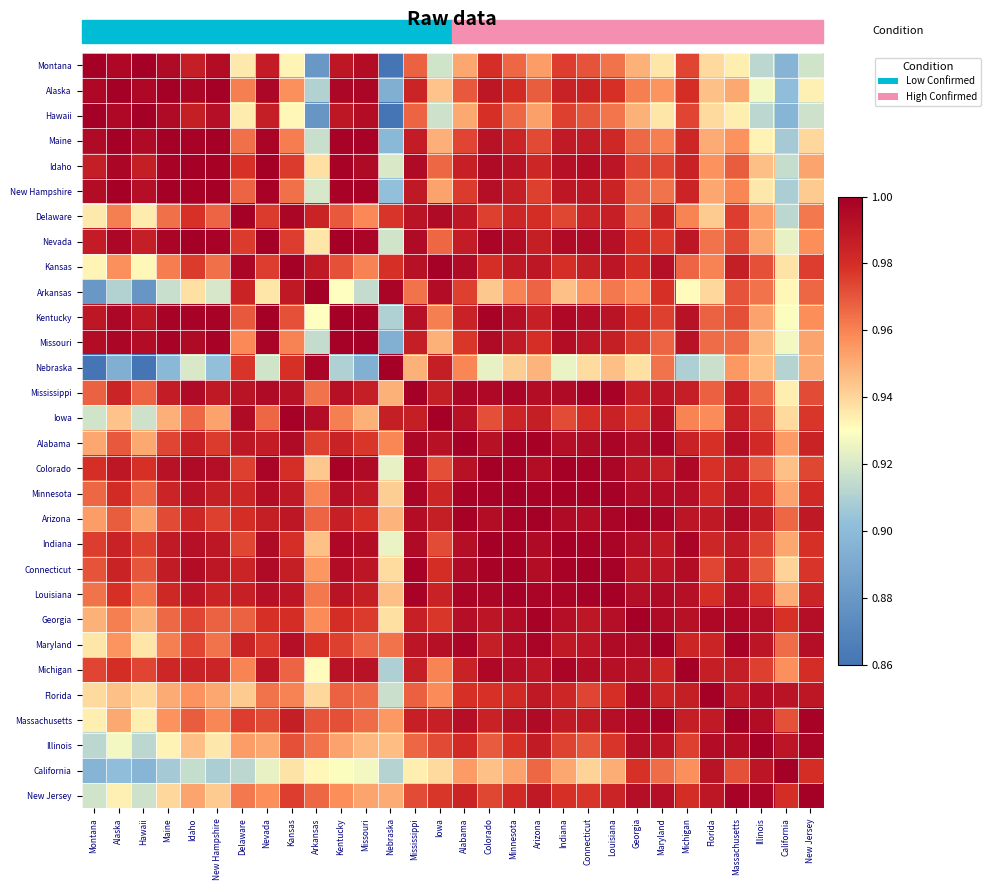

At how many categories does at least one series exceed 0?

30